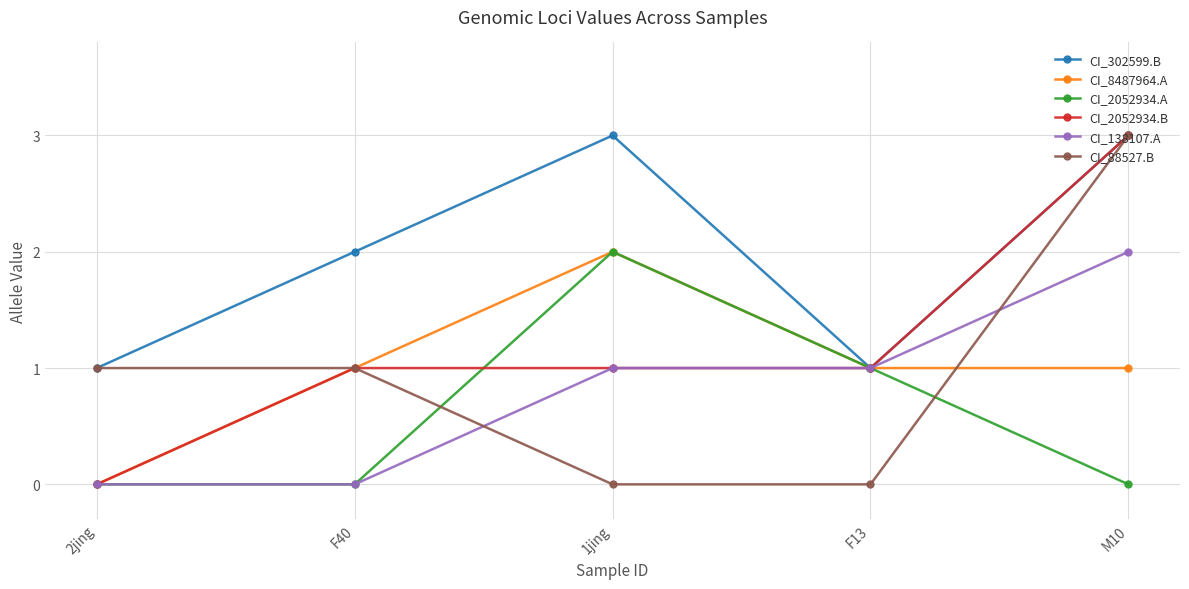

Reading left to right, transcribe all the data shown in this chart.

CI_302599.B: 1	2	3	1	3
CI_8487964.A: 0	1	2	1	1
CI_2052934.A: 0	0	2	1	0
CI_2052934.B: 0	1	1	1	3
CI_138107.A: 0	0	1	1	2
CI_88527.B: 1	1	0	0	3